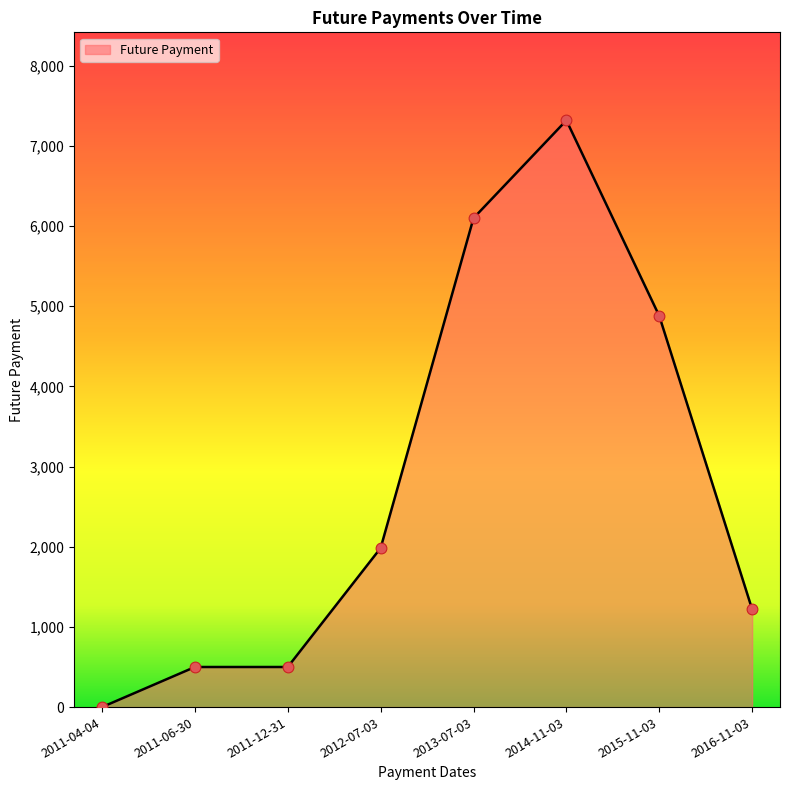

What is the change in value from 2011-12-31 to 2012-07-03?

+1484.1